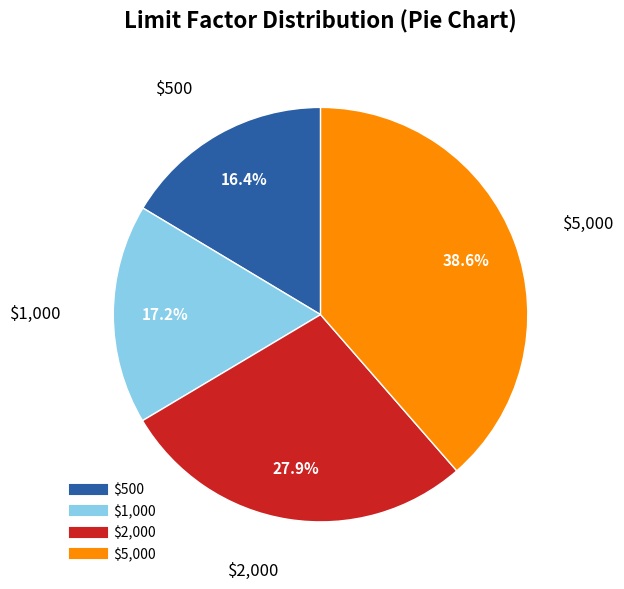

How many slices are in this pie chart?

4